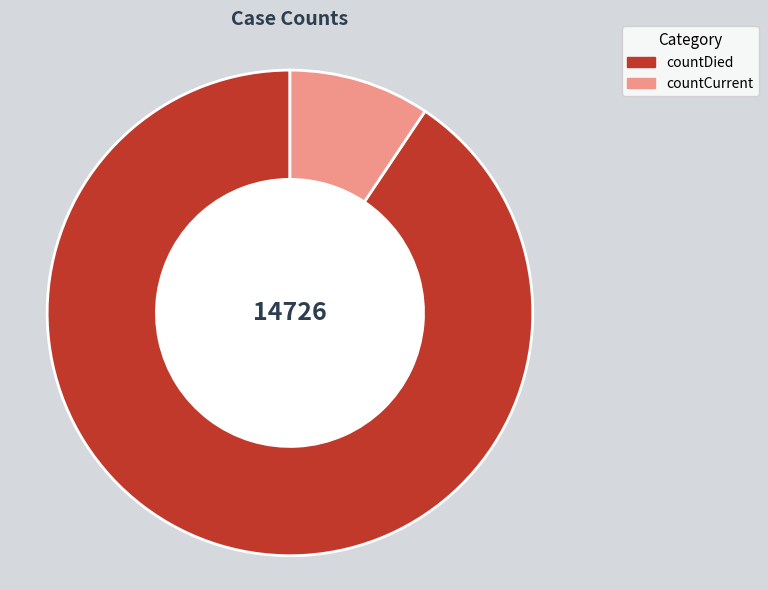

Which category accounts for the majority?

countDied